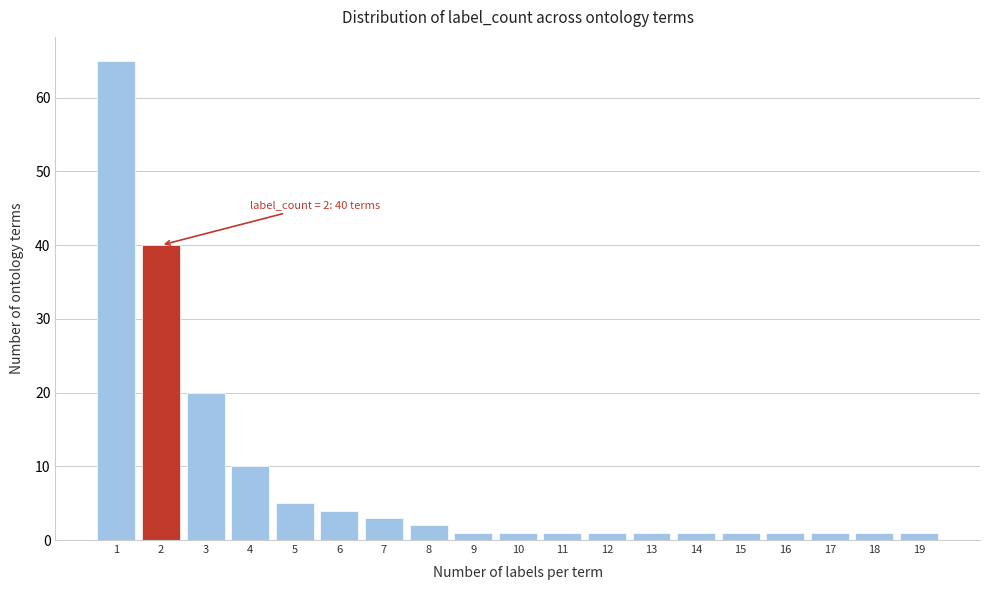

Which range on the x-axis has the tallest bar?

0.5 to 1.5